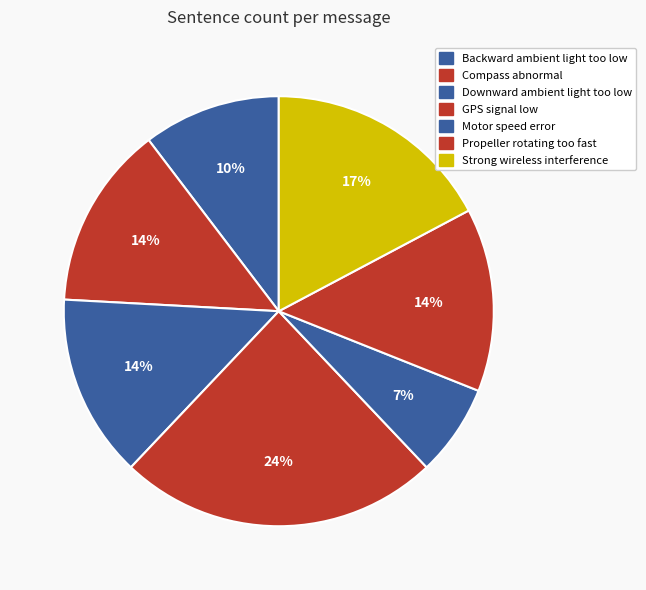

How many segments does this pie chart have?

7